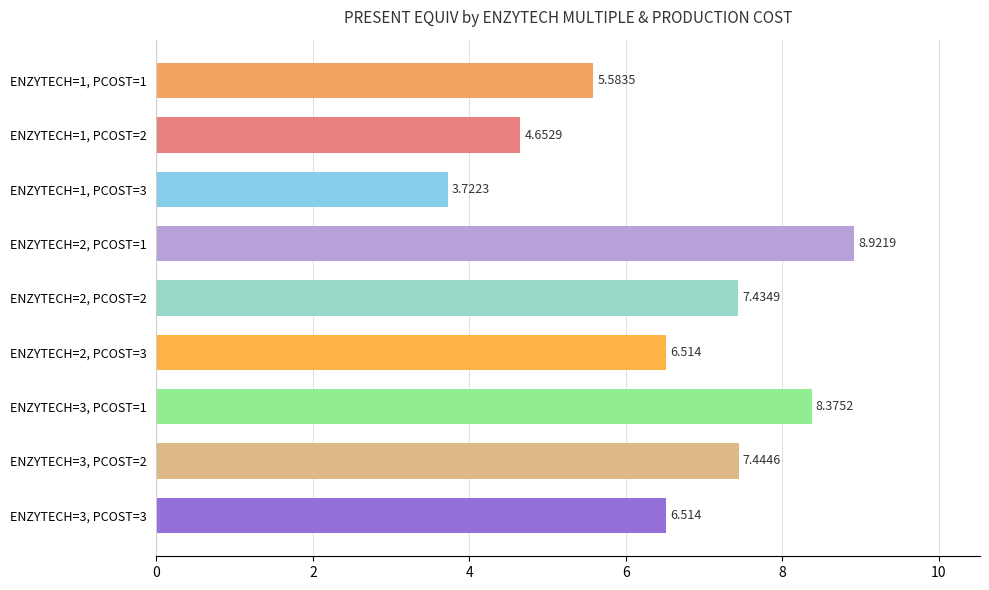

How many distinct data groups are displayed?

1